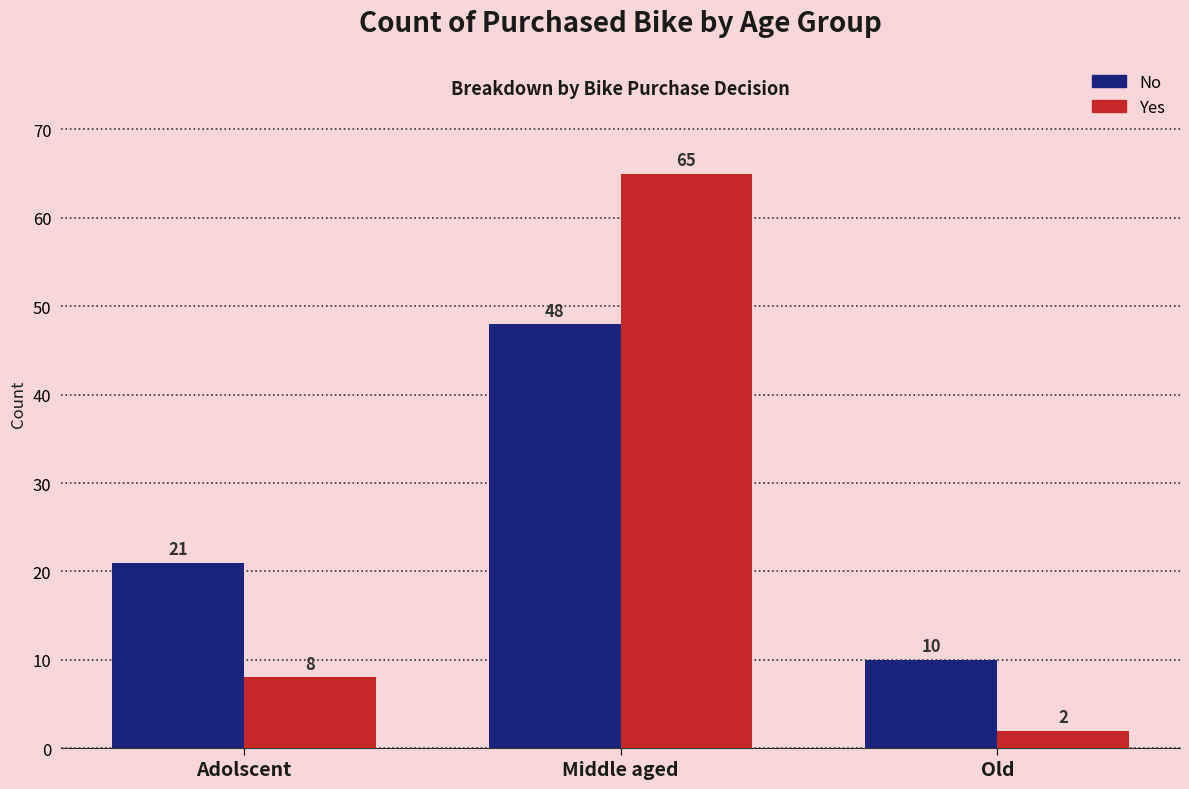

What is the sum of all No values?

79